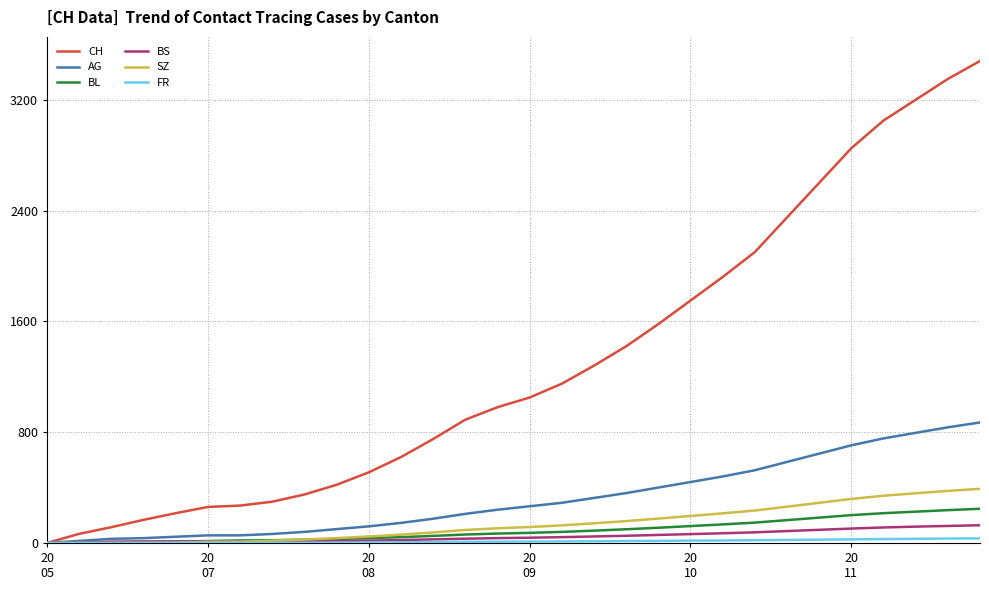

Which series has the widest spread of values?

CH